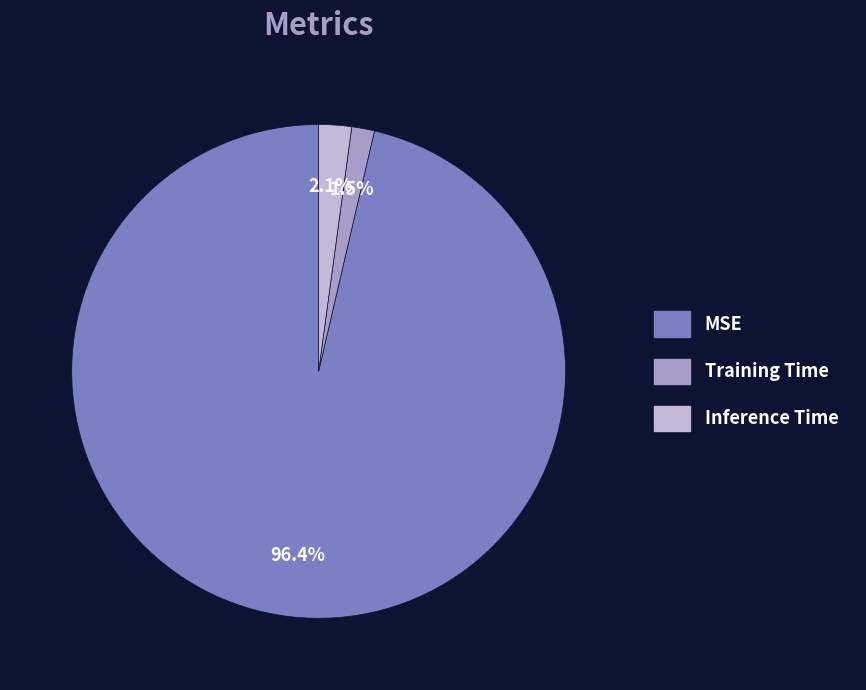

To the nearest percent, what is the average slice percentage?

33%